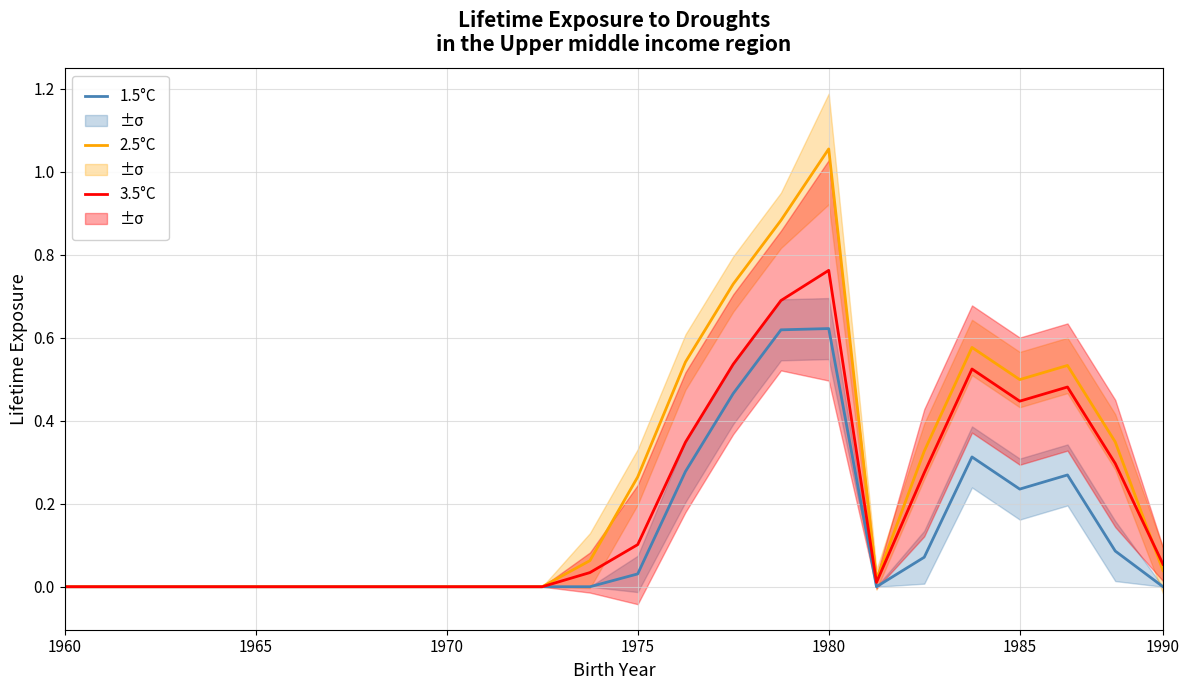

What is the highest value of the 2.5°C series?

1.1